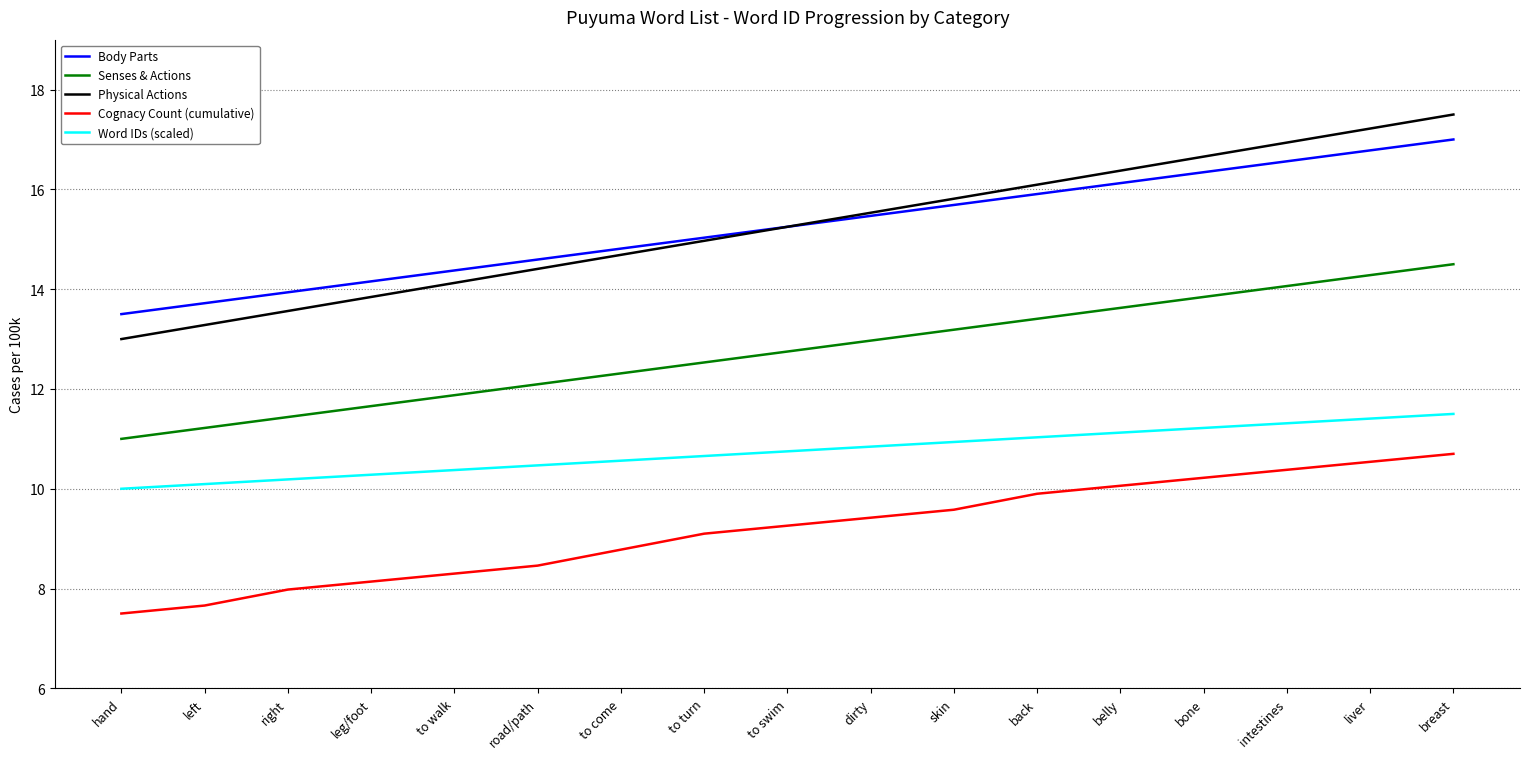

What is the average value of the Cognacy Count (cumulative) series?

9.2